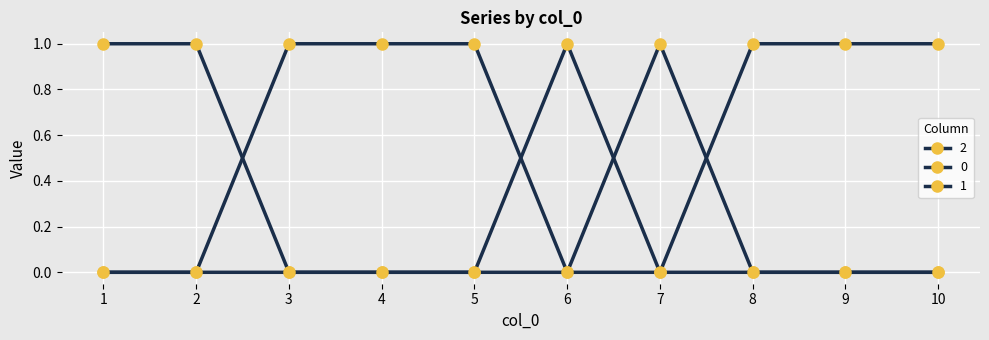

At how many categories does at least one series exceed 0?

10